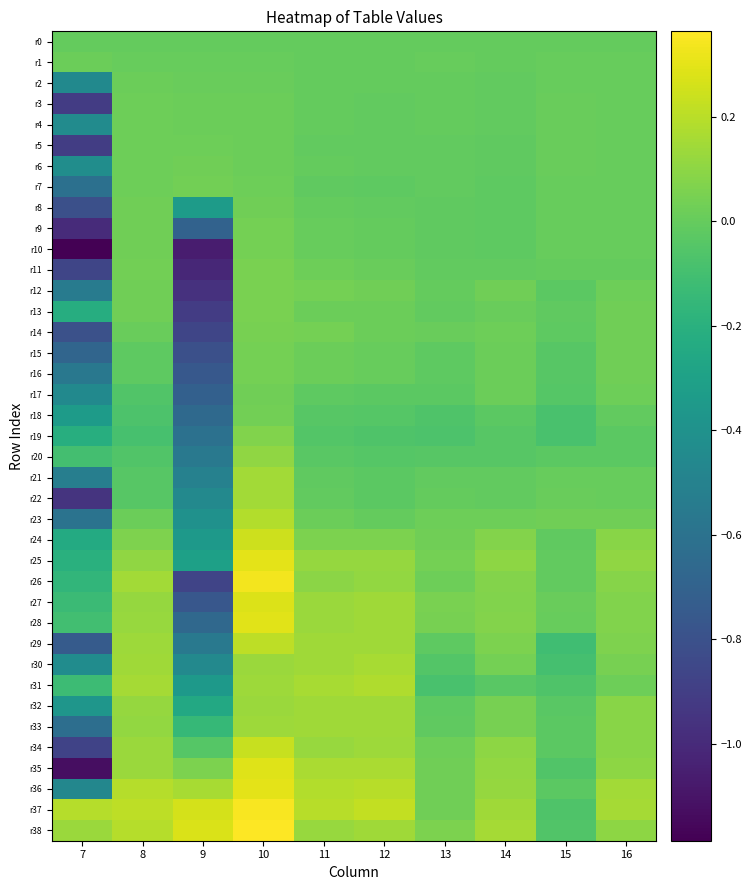

At how many categories does at least one series exceed -1?

10